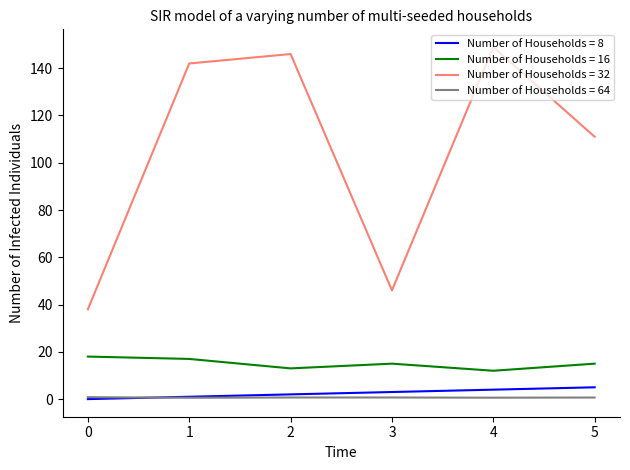

How many lines are shown in the chart?

4